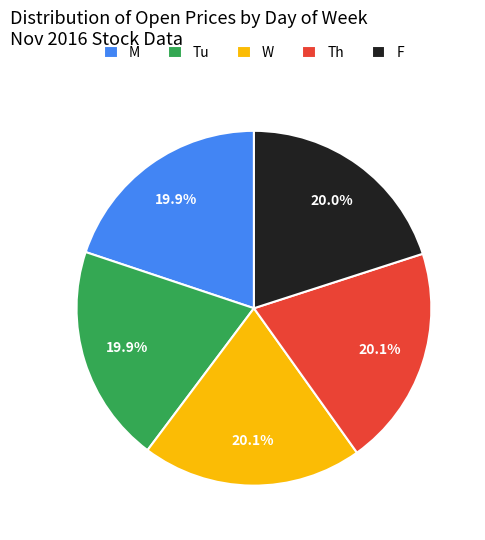

Is the sum of Th and W greater than half?

No